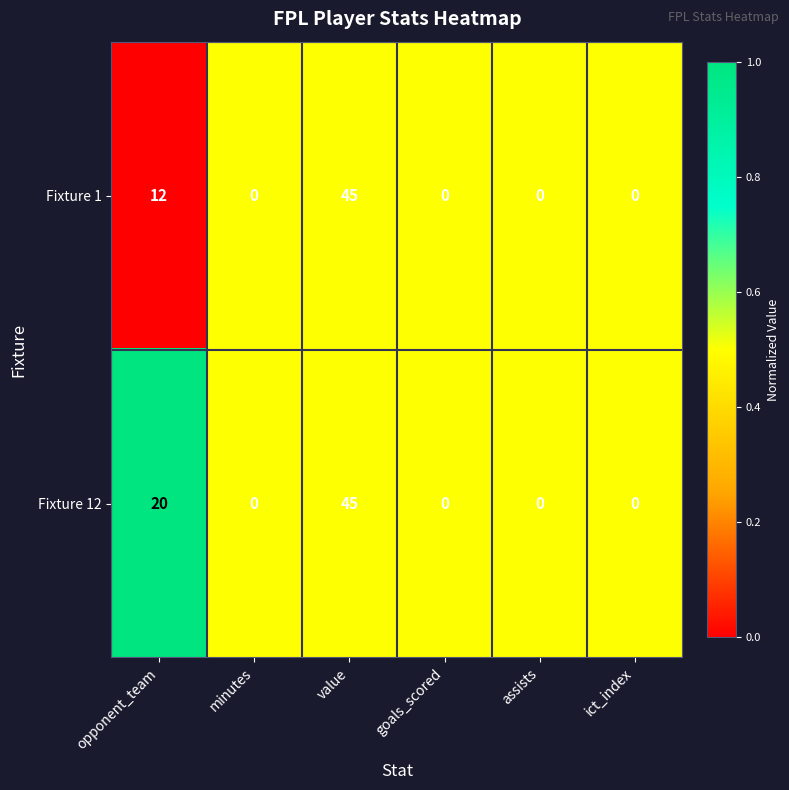

What is the maximum value for Fixture 12?

45